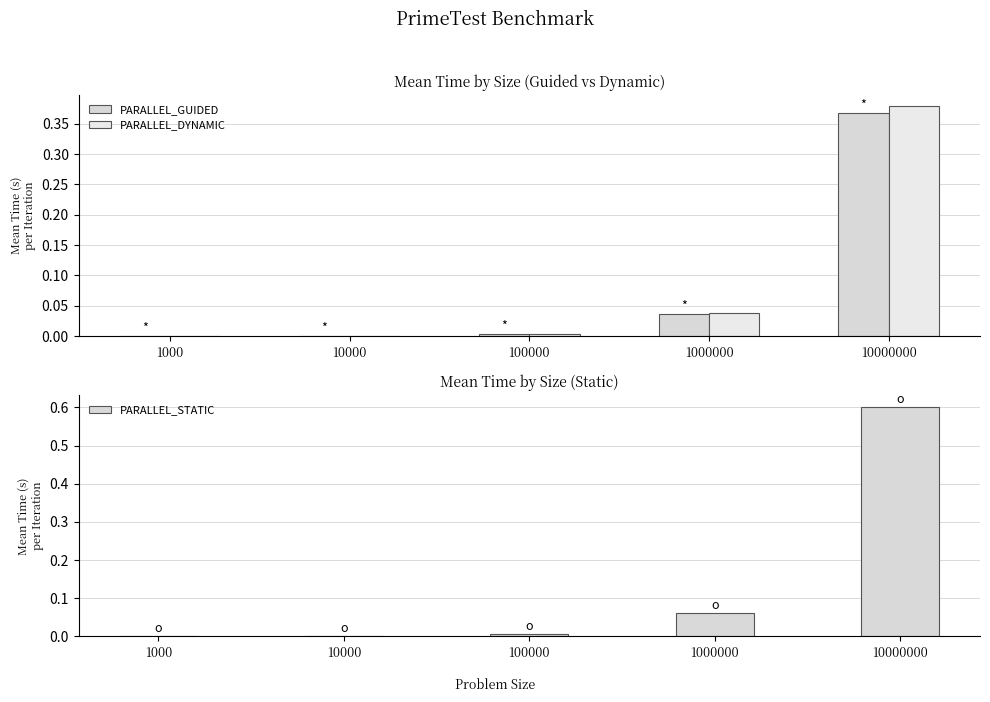

Which series has the largest total across all categories?

PARALLEL_STATIC